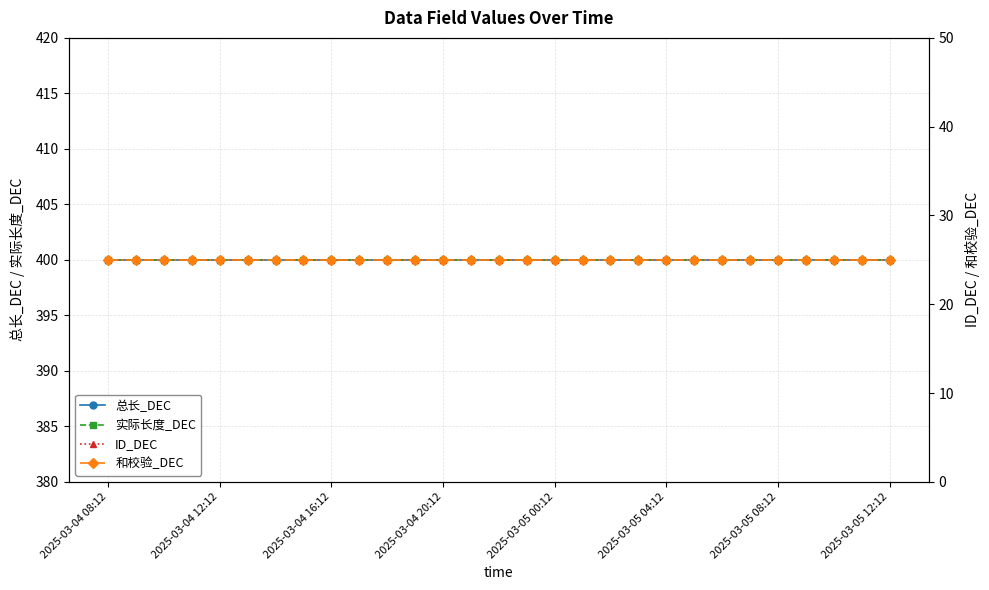

How many distinct data groups are displayed?

4